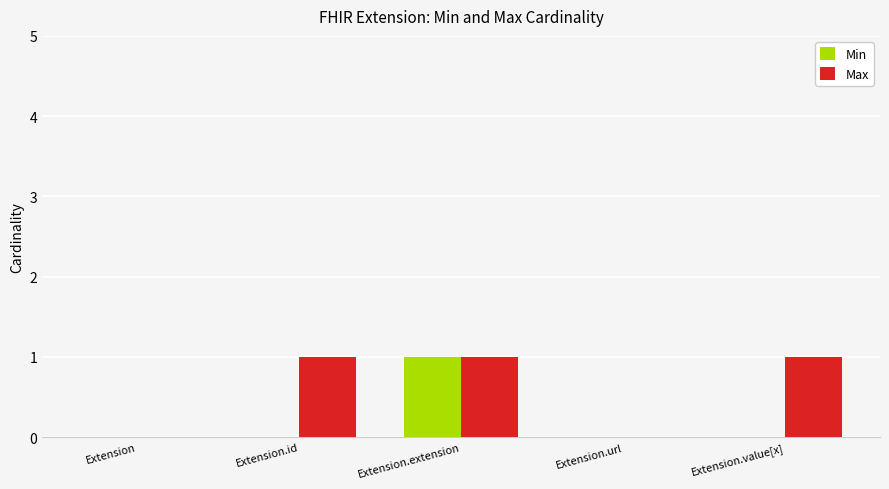

How many data points does each series have?

5